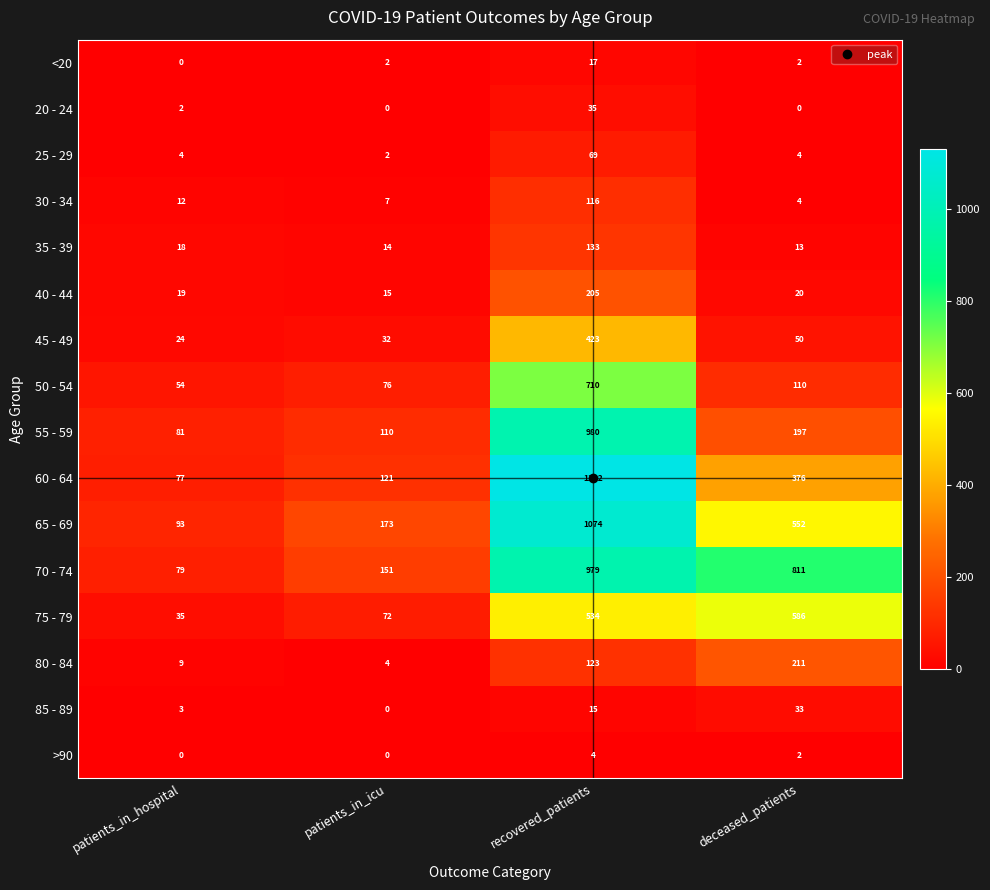

Between patients_in_hospital and recovered_patients, which series saw the biggest shift?

60 - 64